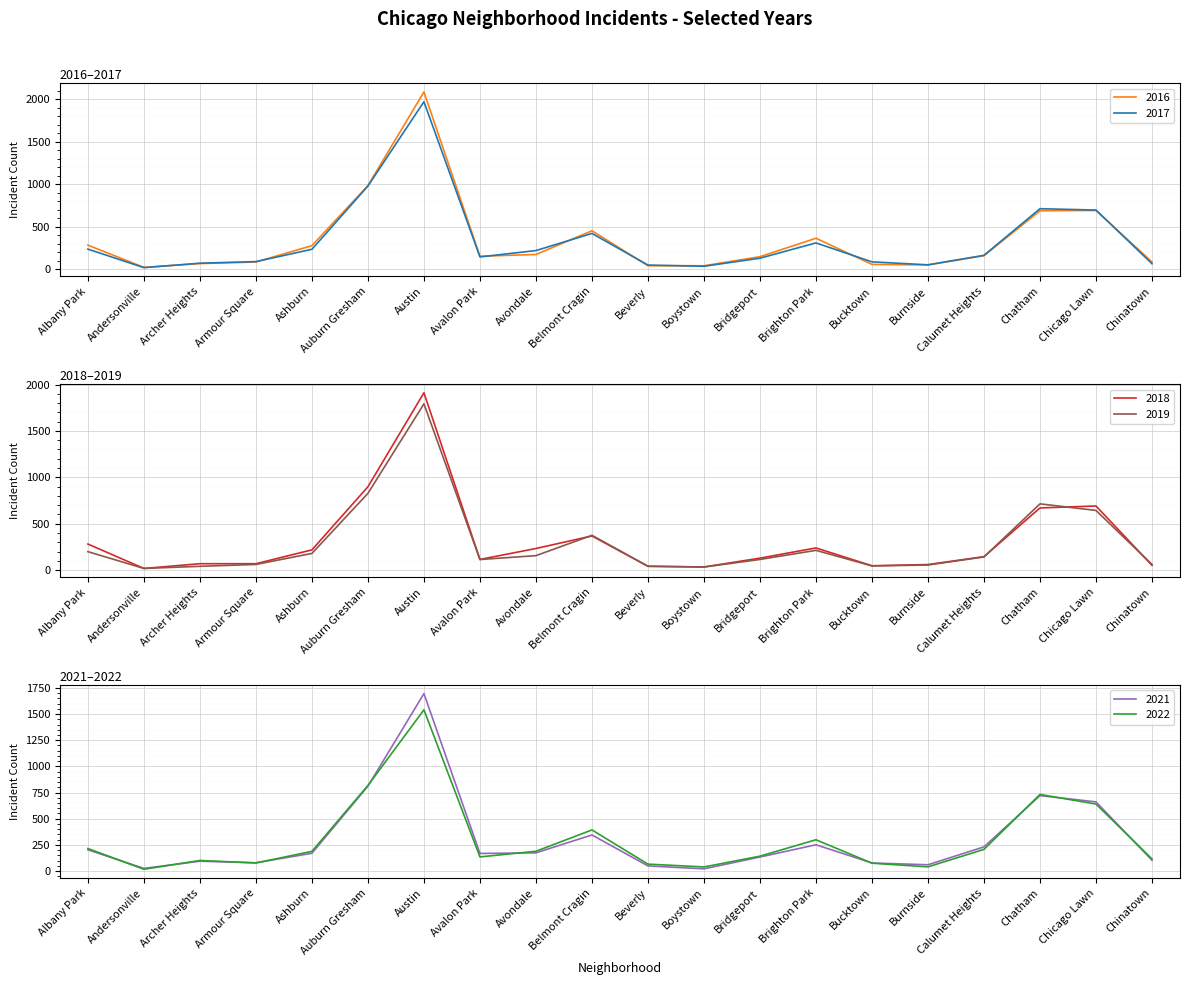

What is the sum of the 2019 values at Bridgeport and Chinatown?

176